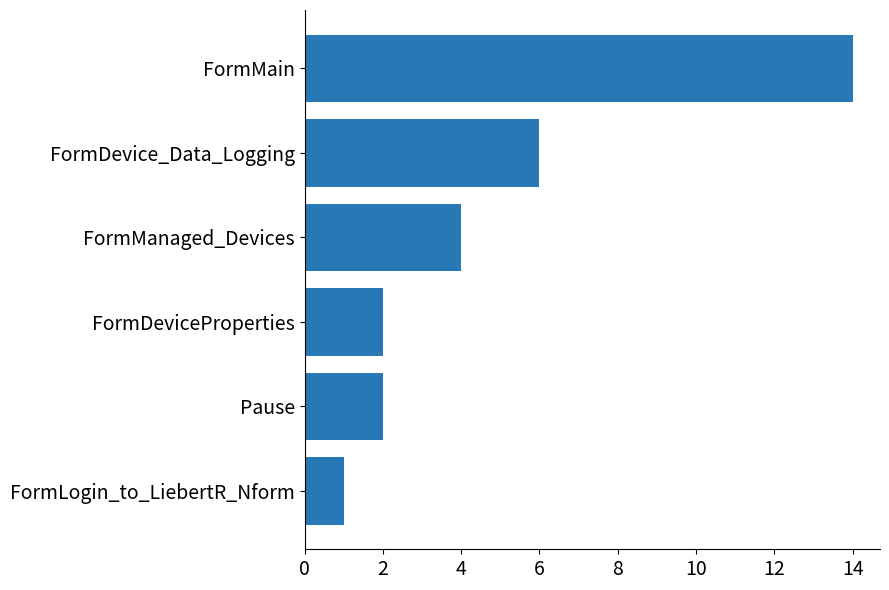

What is the difference between the maximum and second lowest values?

12